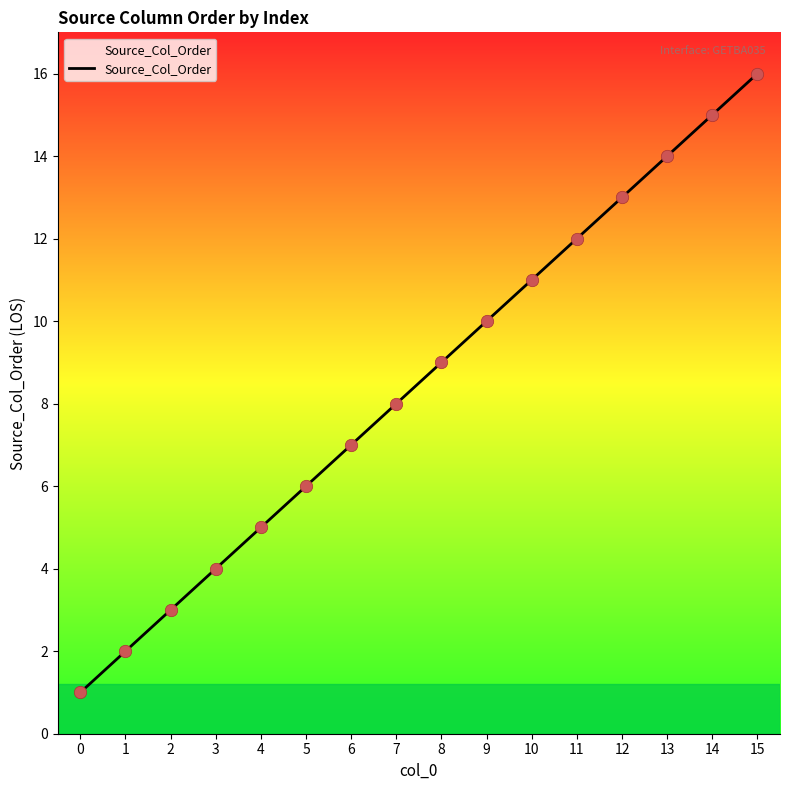

What is the change in value from 1 to 3?

+2